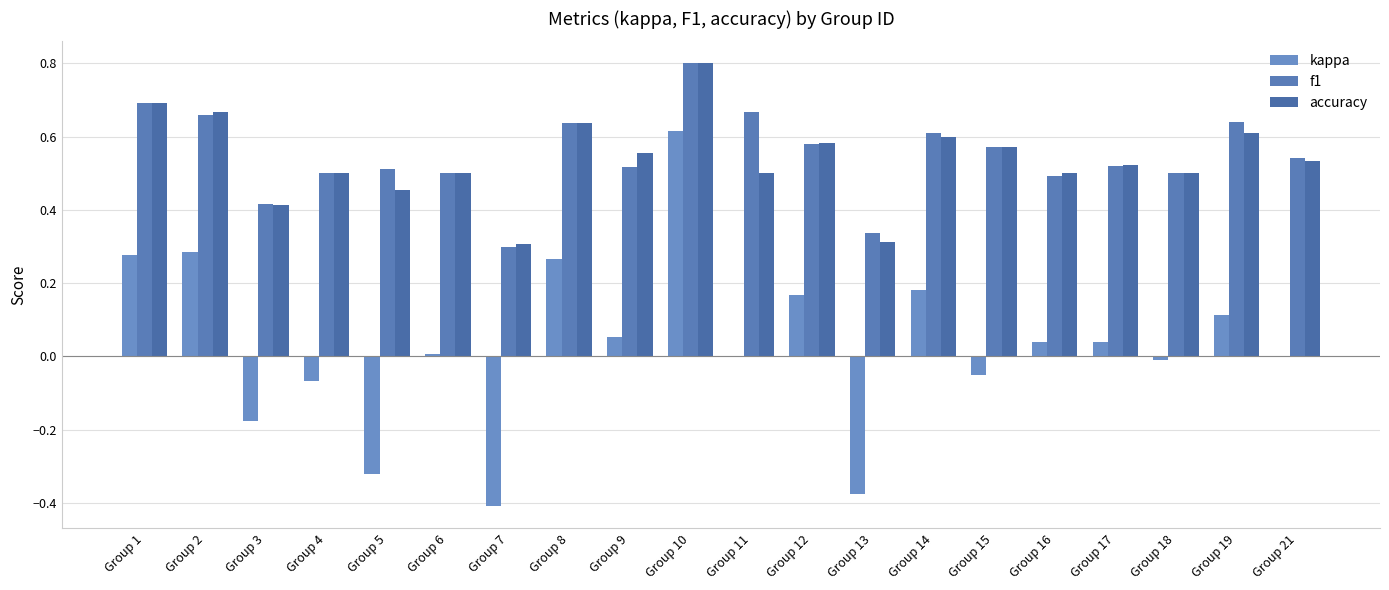

How many data points does each series have?

20